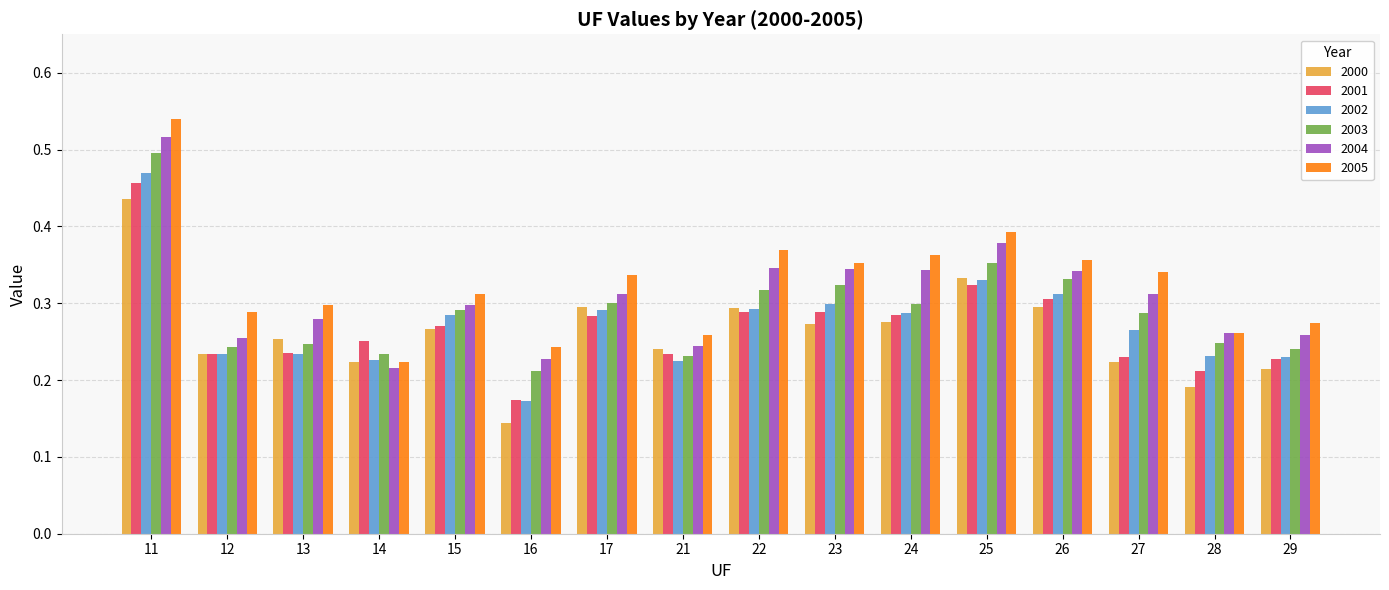

At which label is 2001 closest to 0?

16